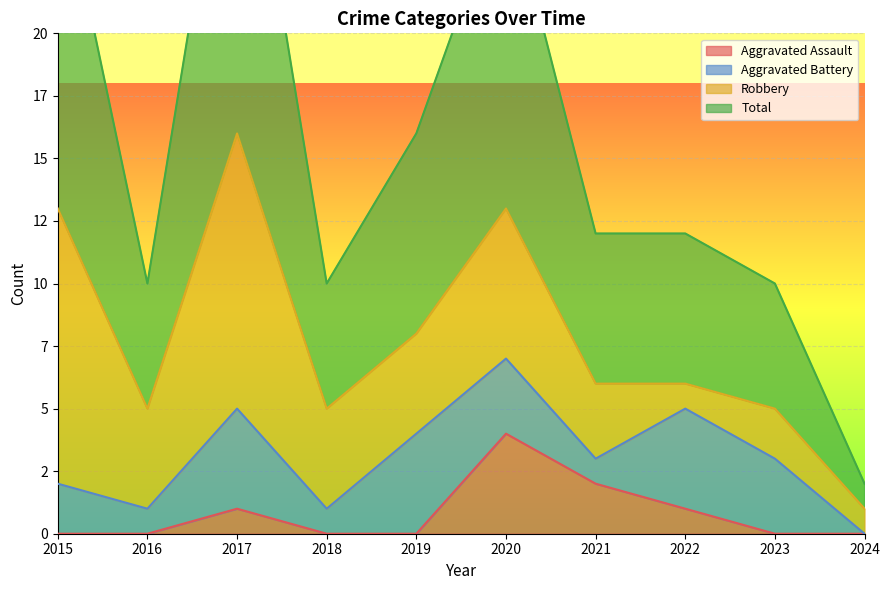

True or false: Total has a value of 18 at 2017.

False